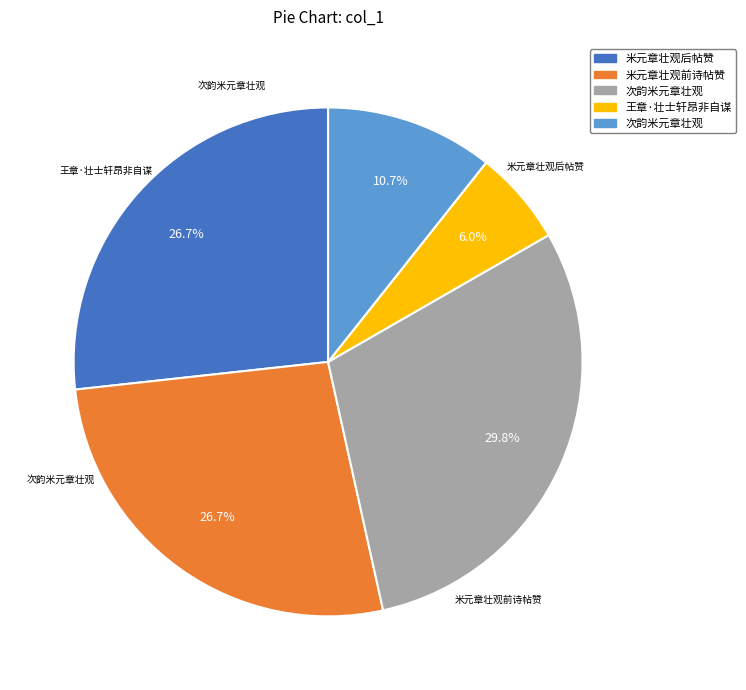

Is there any slice that represents more than half of the pie?

No